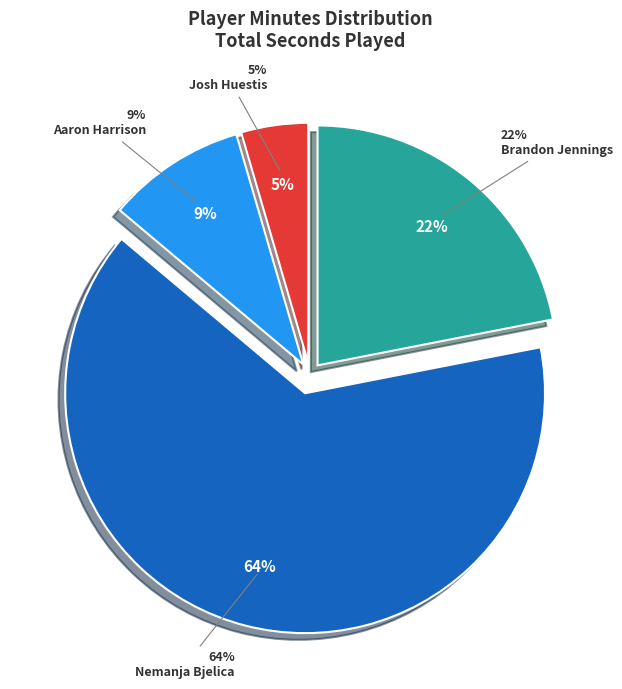

Is it true that Aaron Harrison is 9% of the pie?

True